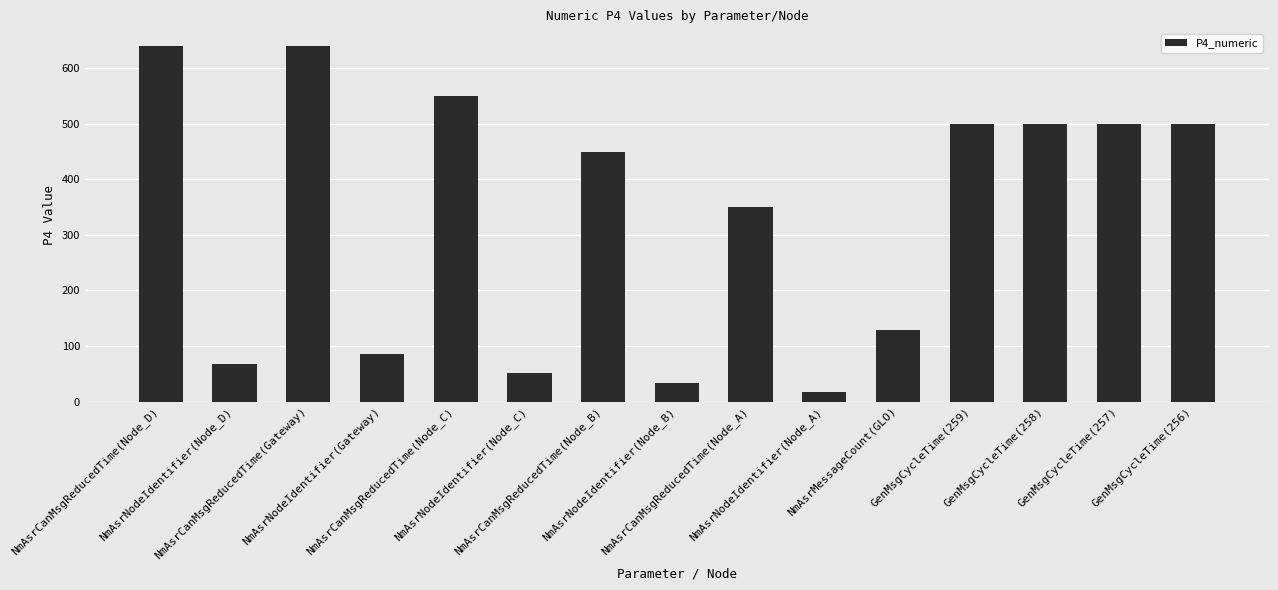

Reading right to left, extract all data points from this chart.

GenMsgCycleTime(256)=500	GenMsgCycleTime(257)=500	GenMsgCycleTime(258)=500	GenMsgCycleTime(259)=500	NmAsrMessageCount(GLO)=128	NmAsrNodeIdentifier(Node_A)=17	NmAsrCanMsgReducedTime(Node_A)=350	NmAsrNodeIdentifier(Node_B)=34	NmAsrCanMsgReducedTime(Node_B)=450	NmAsrNodeIdentifier(Node_C)=51	NmAsrCanMsgReducedTime(Node_C)=550	NmAsrNodeIdentifier(Gateway)=85	NmAsrCanMsgReducedTime(Gateway)=640	NmAsrNodeIdentifier(Node_D)=68	NmAsrCanMsgReducedTime(Node_D)=640